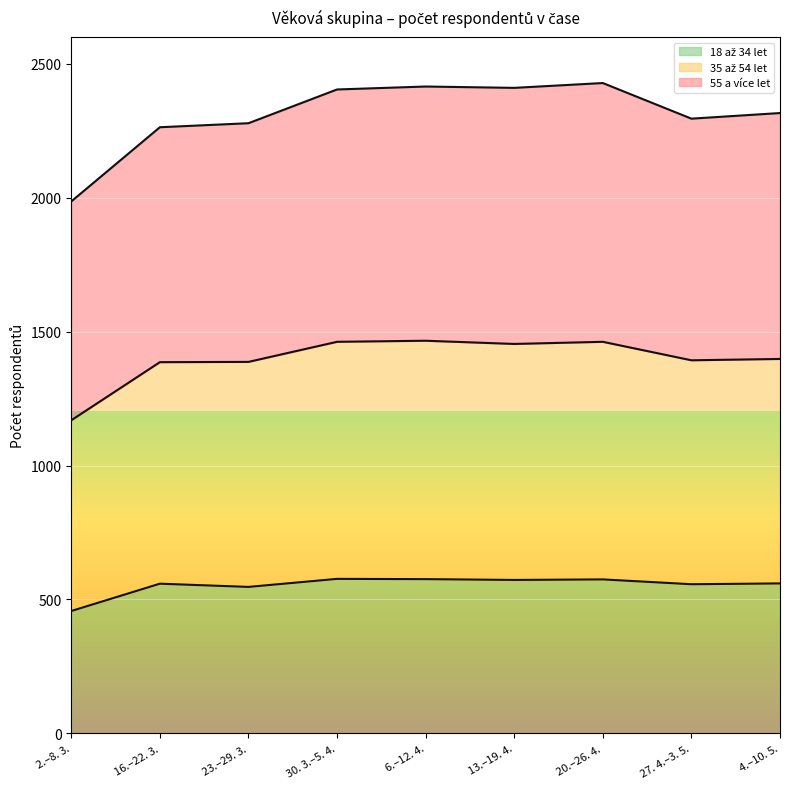

True or false: 35 až 54 let and 18 až 34 let intersect in this chart.

False